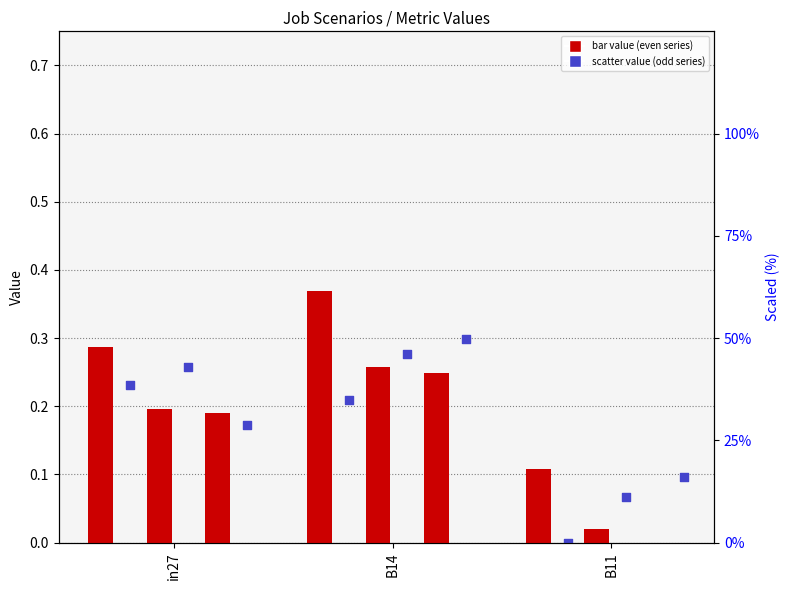

What is the total value across all series at B11?

0.3